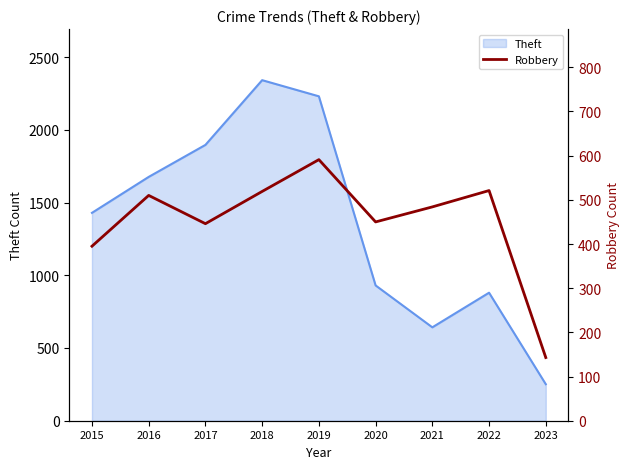

Which label corresponds to the smallest value in the chart?

2023